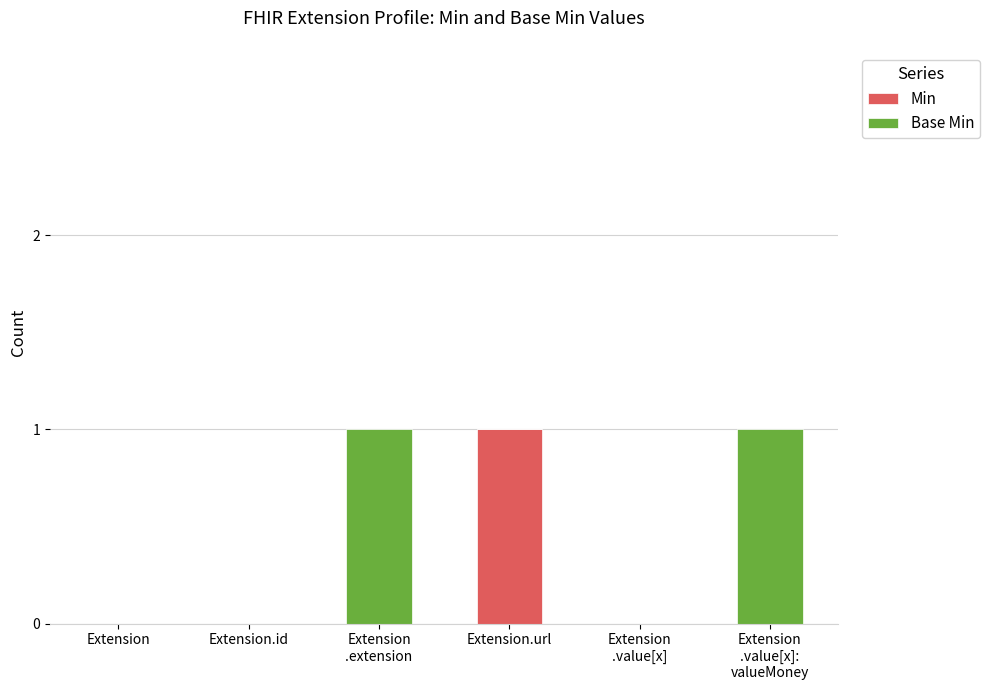

Which category has the highest value in the Min series?

Extension.url